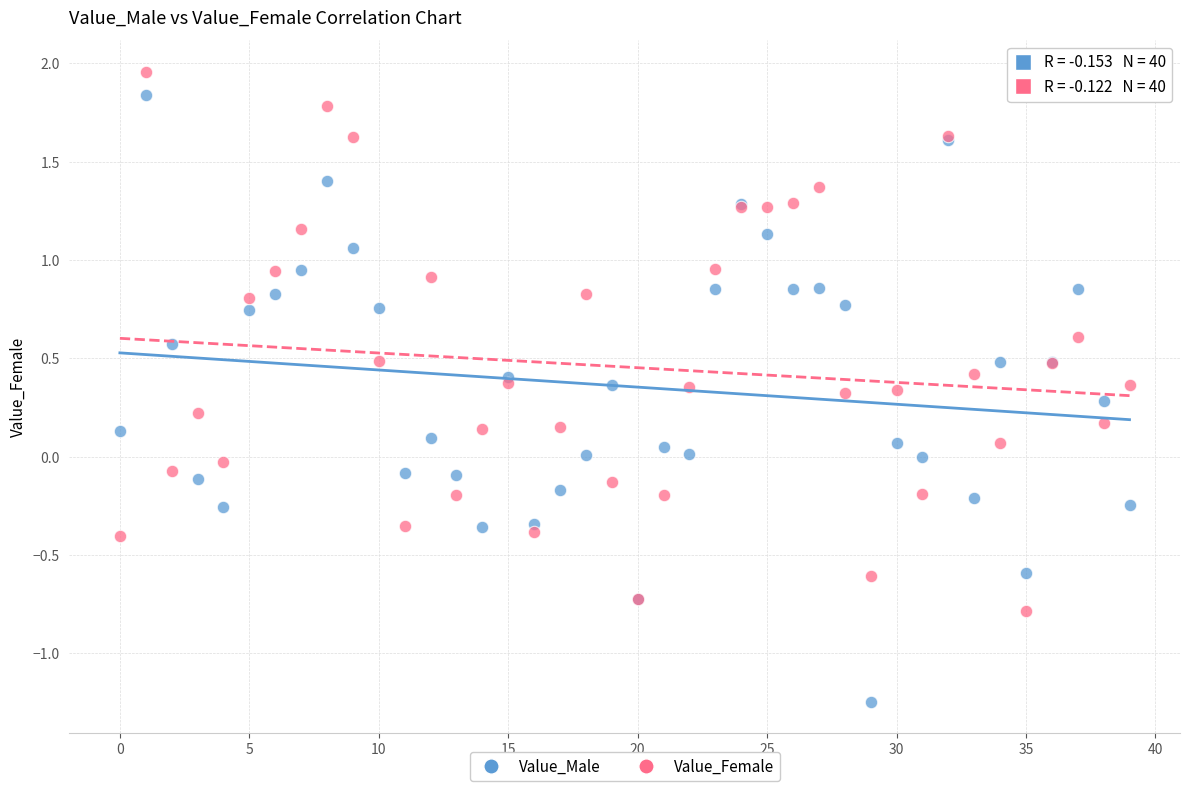

Which series has the largest Y range (max minus min)?

Value_Male